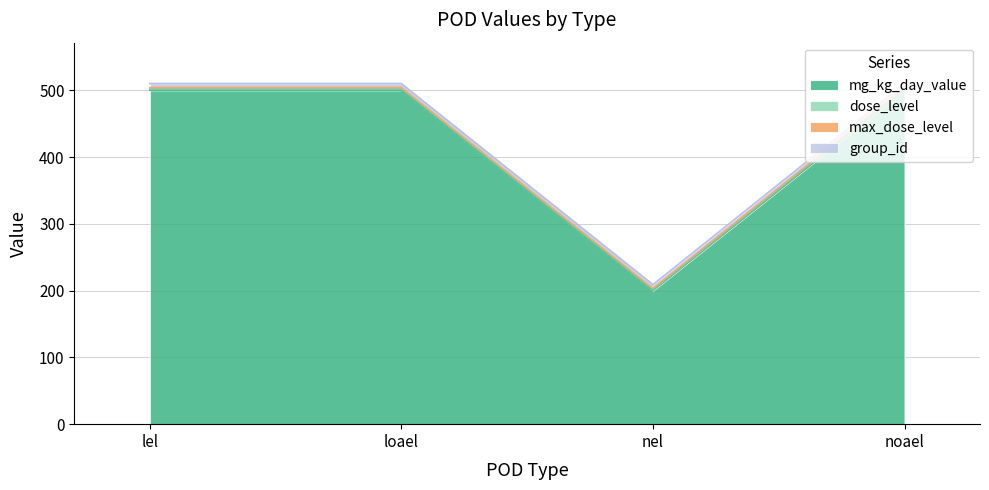

What is the minimum value for mg_kg_day_value?

200